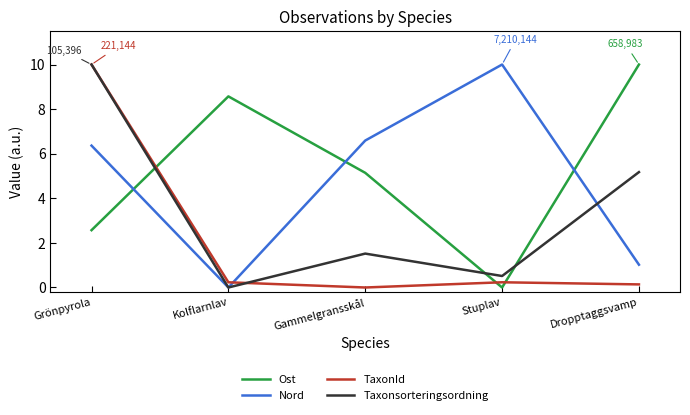

What is the difference between the maximum and minimum values in the Taxonsorteringsordning series?

10.0